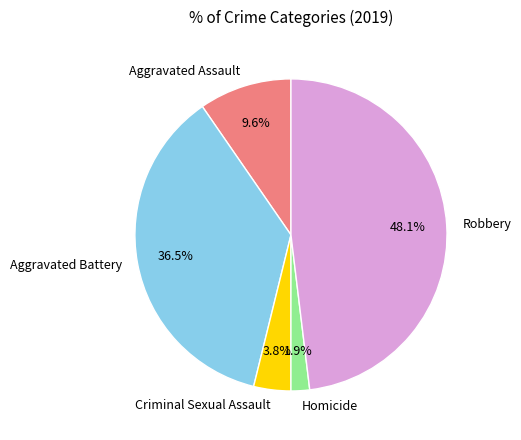

To the nearest percent, what is the difference between the largest and smallest slice percentages?

46%